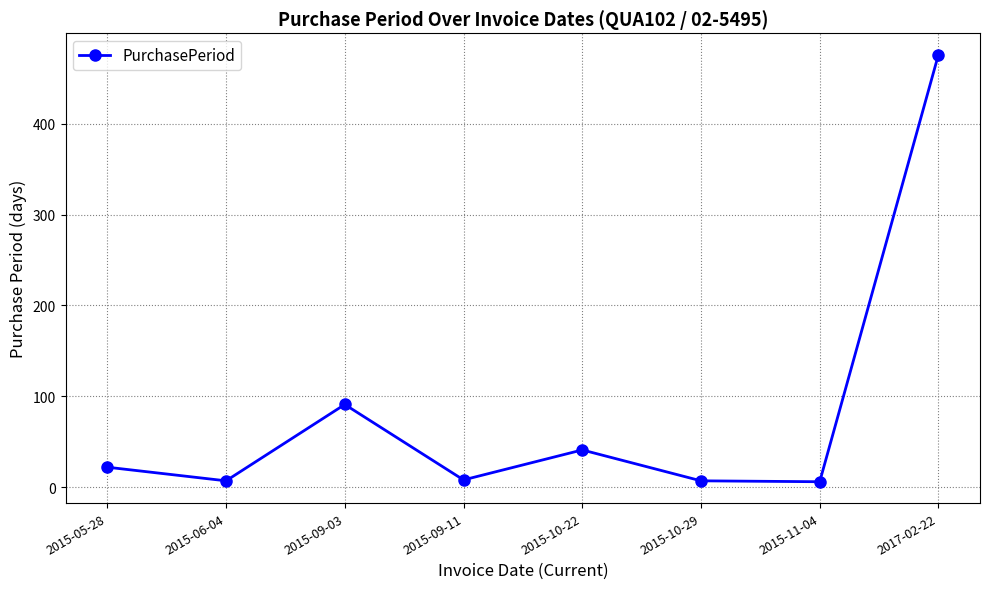

What is the sum of all values?

658